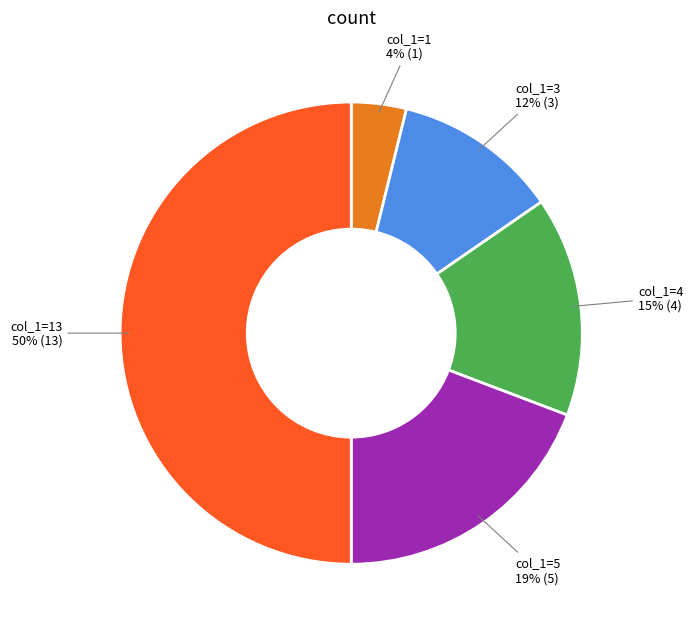

Is the sum of col_1=1 and col_1=13 greater than half?

Yes